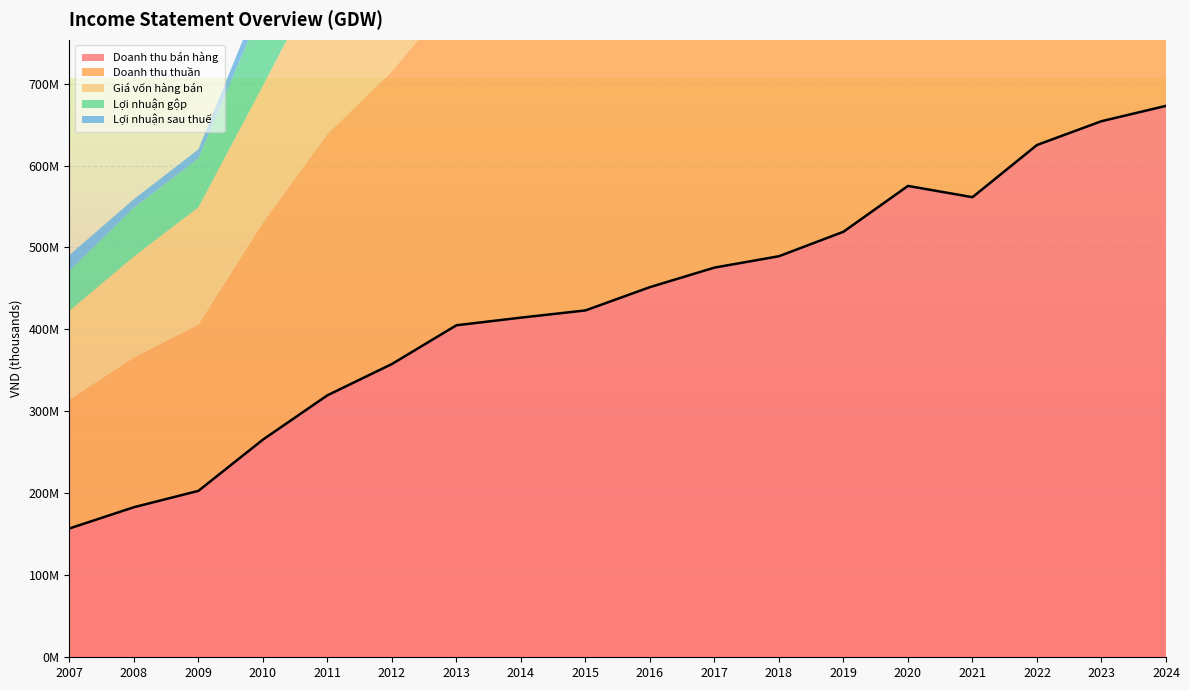

Rank the categories by Doanh thu thuần value from highest to lowest.

2024, 2023, 2022, 2020, 2021, 2019, 2018, 2017, 2016, 2015, 2014, 2013, 2012, 2011, 2010, 2009, 2008, 2007